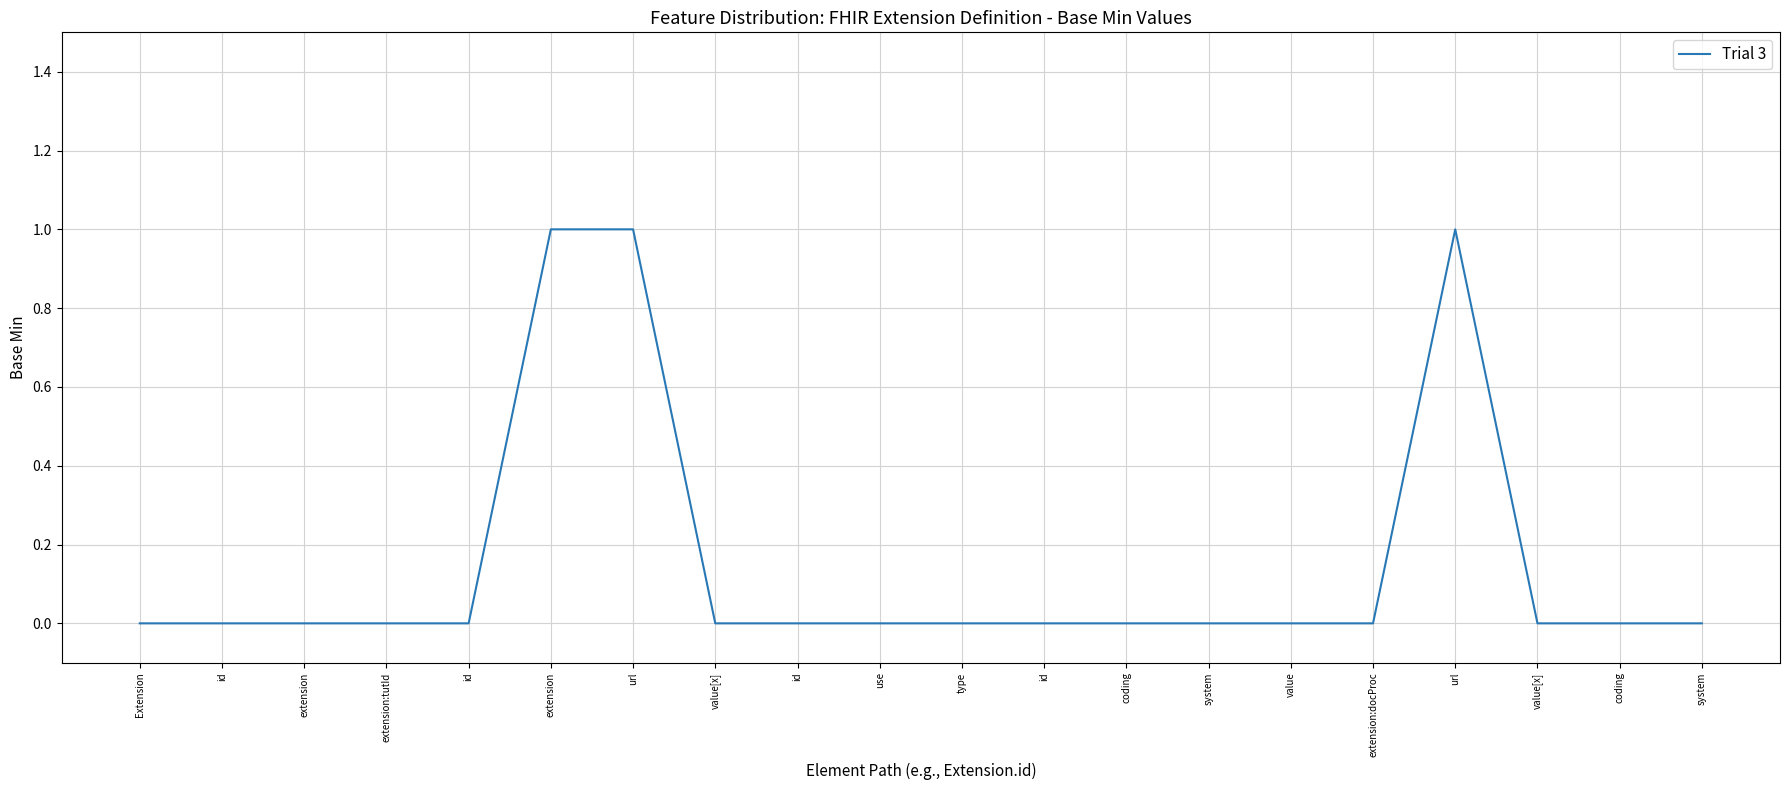

What is the label of the 17th point from the left?

url